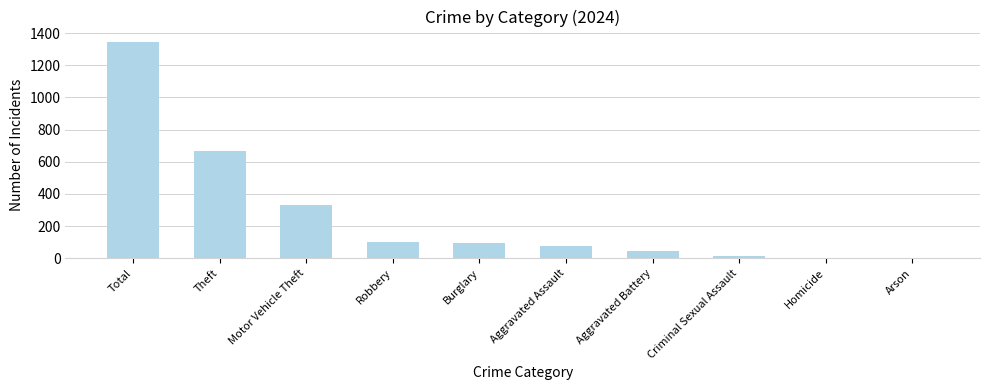

Which has a higher value, Homicide or Total?

Total